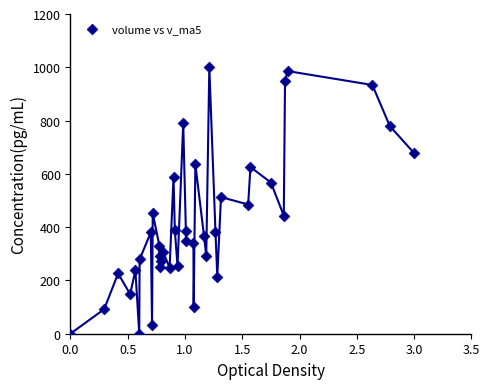

What is the range of Y values (max minus min)?

1000.0